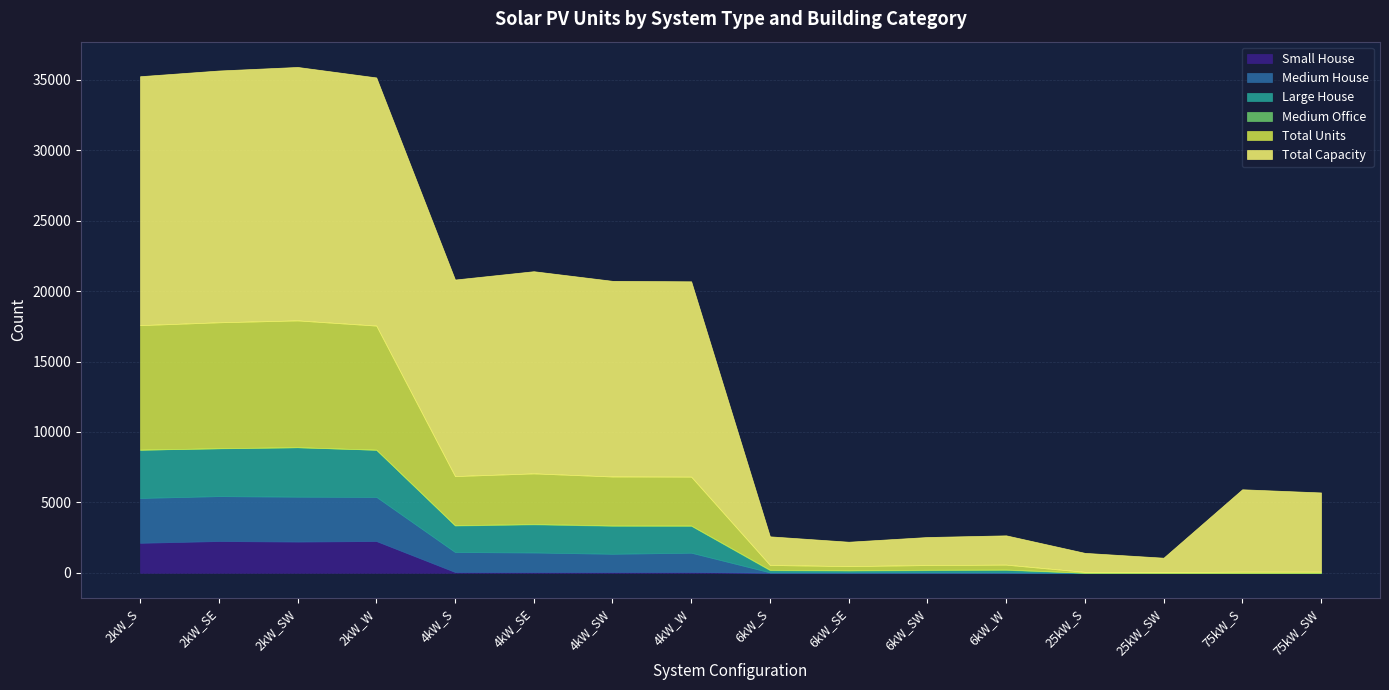

What is the sum of the Large House values at 2kW_S and 4kW_S?

5306